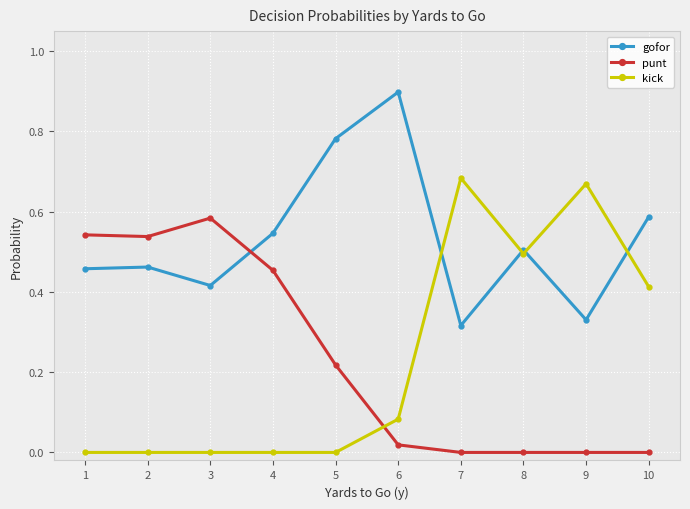

Is it true that punt equals 0.3 at 4?

False